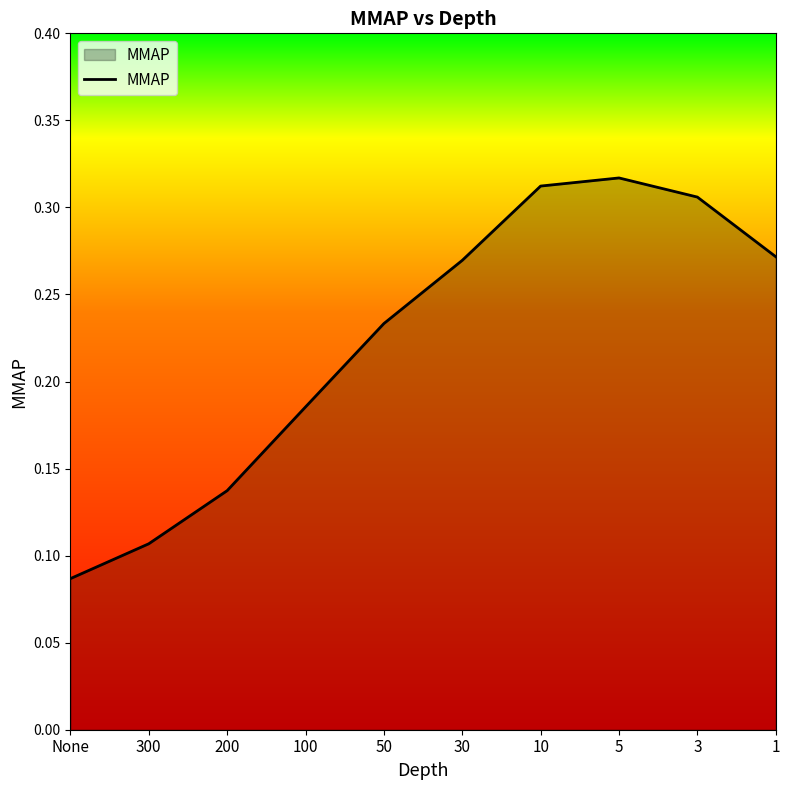

How many values are between 0 and 1?

10